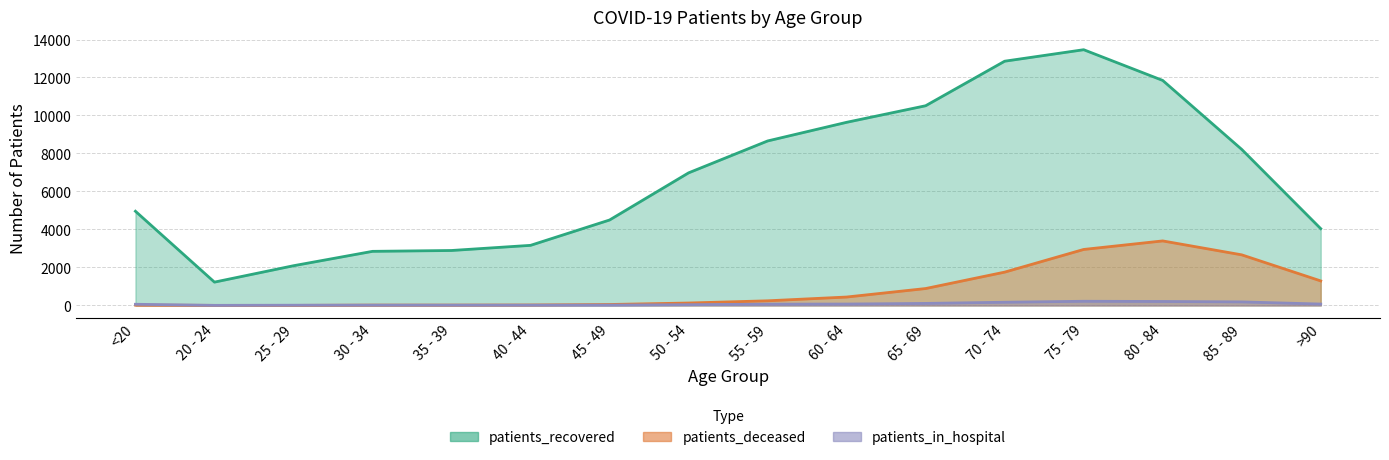

At which category does patients_recovered reach its first local peak?

75 - 79